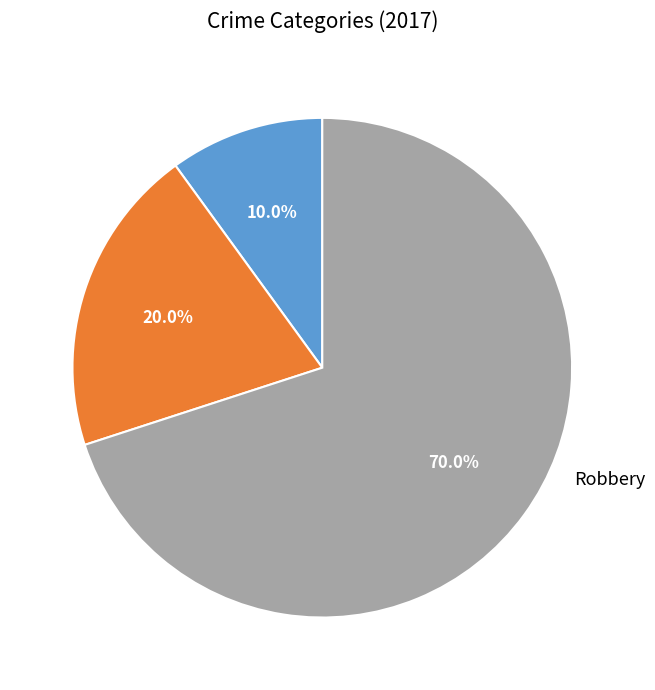

Does any single category account for the majority?

Yes